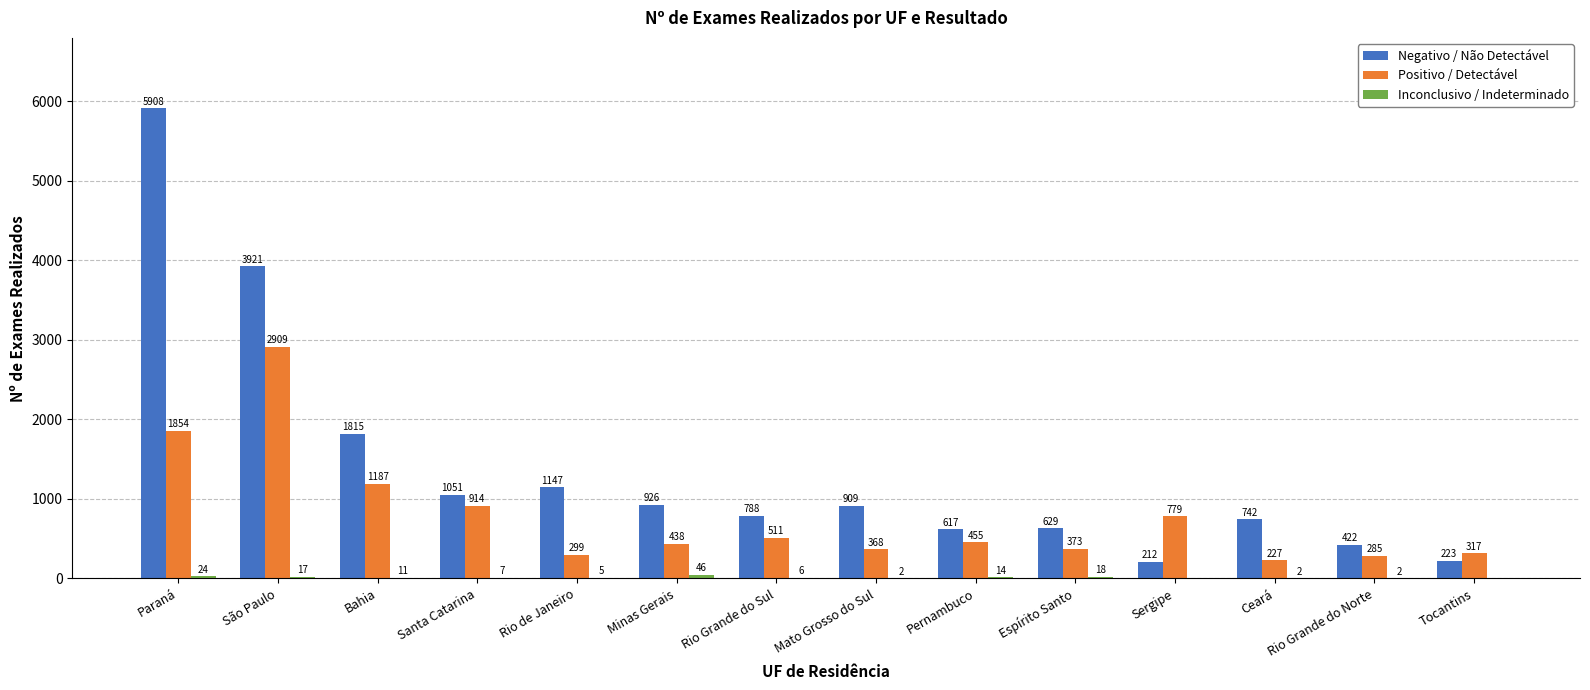

Count the number of data series in this chart.

3